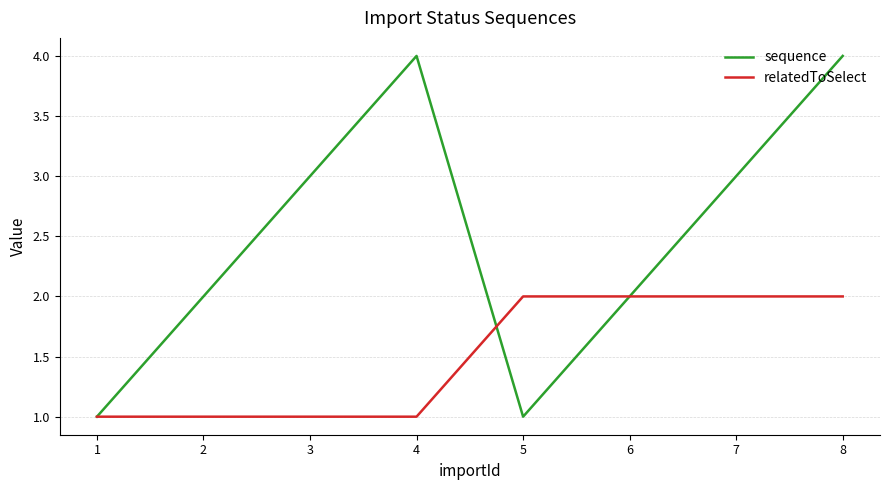

How many interior local valleys does the sequence series have?

1